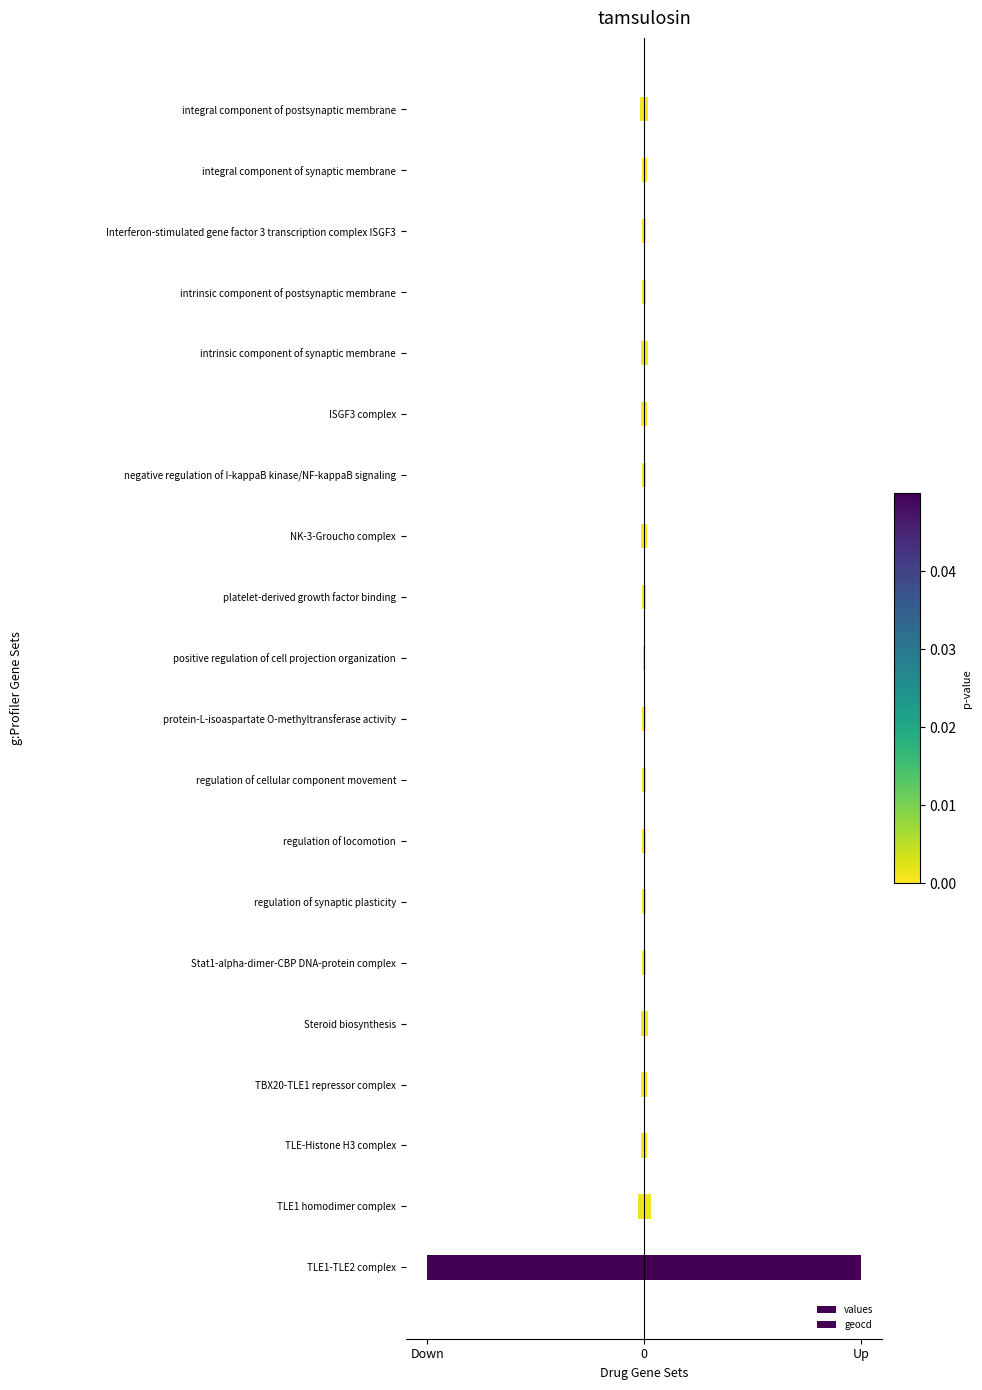

Does the chart contain stacked bars?

No